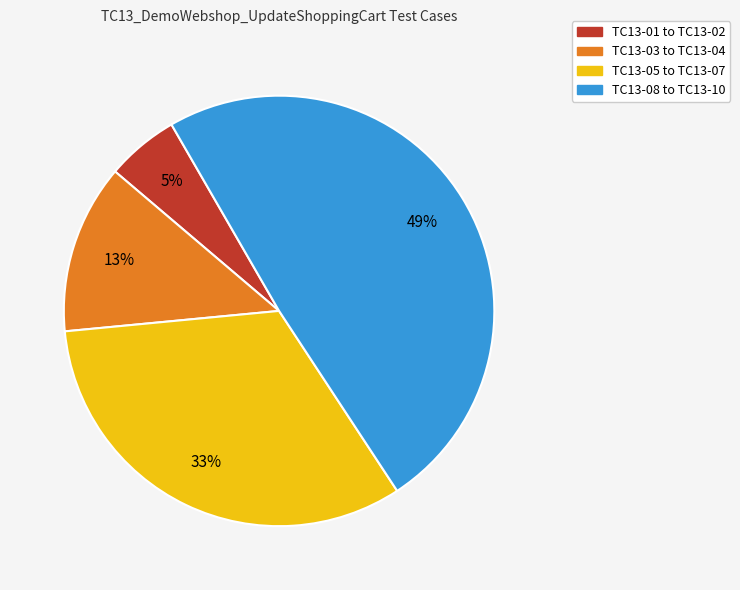

To the nearest percent, what is the difference between the largest and smallest slice percentages?

44%